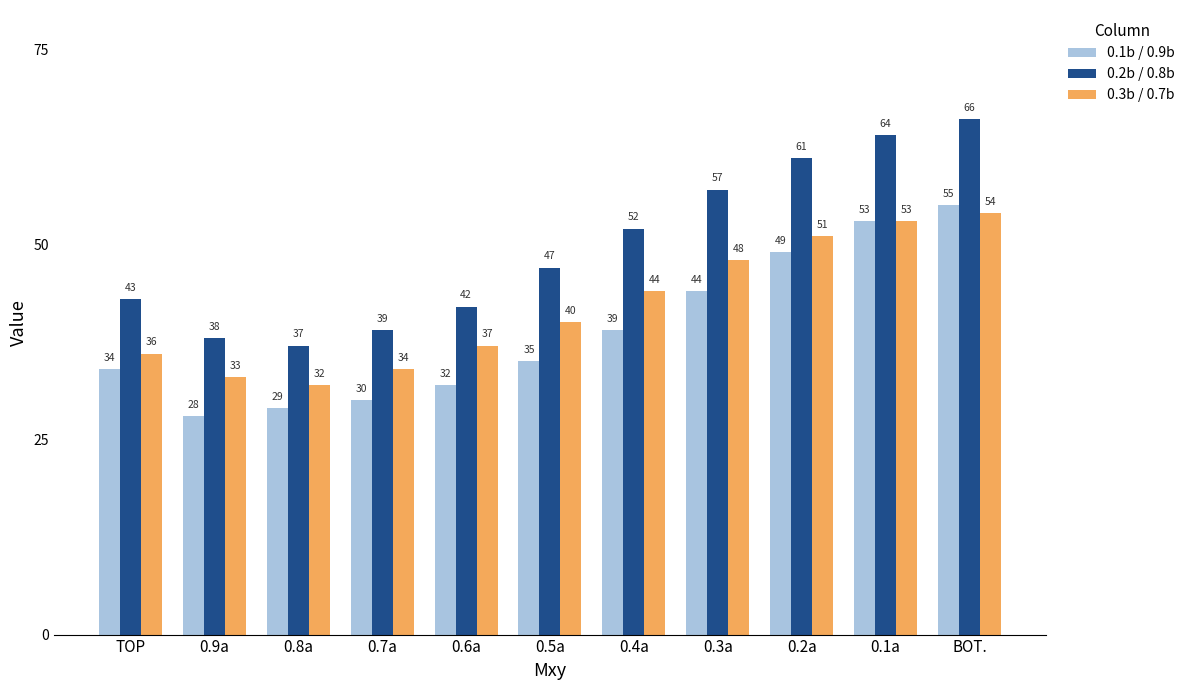

How many groups of bars are there?

11